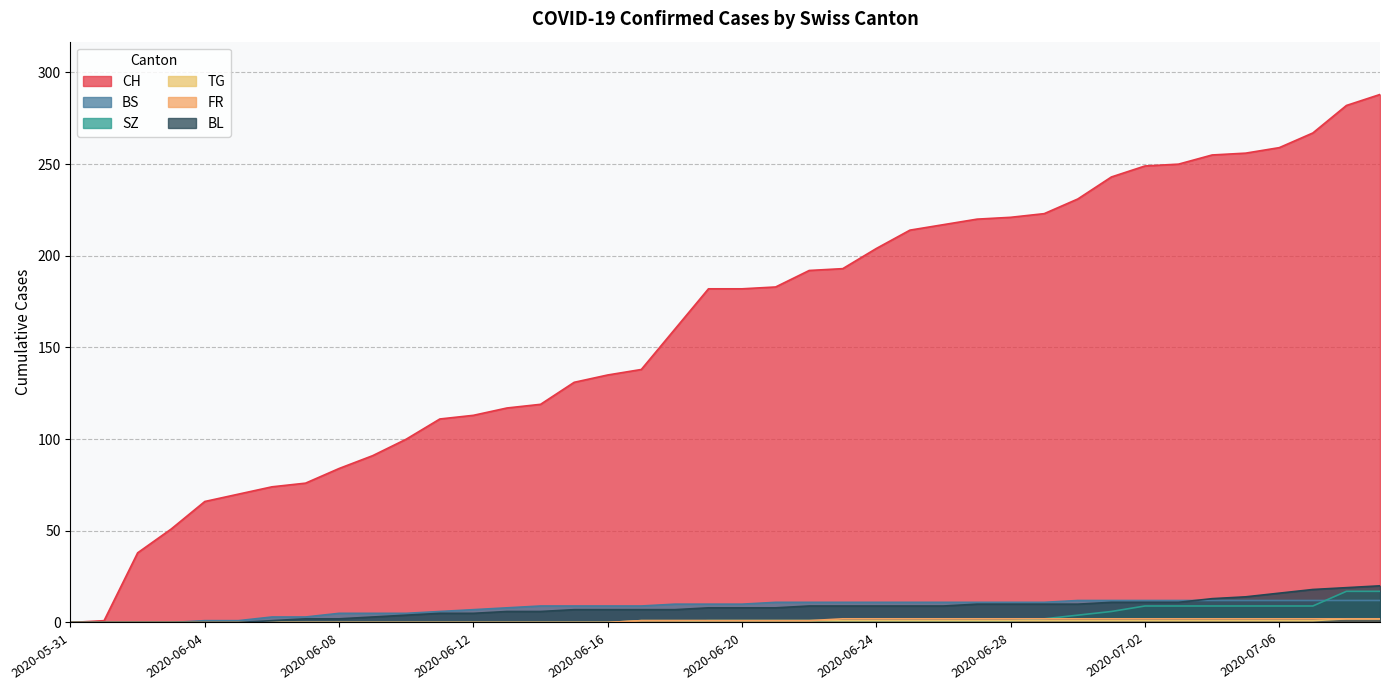

How many distinct data groups are displayed?

6